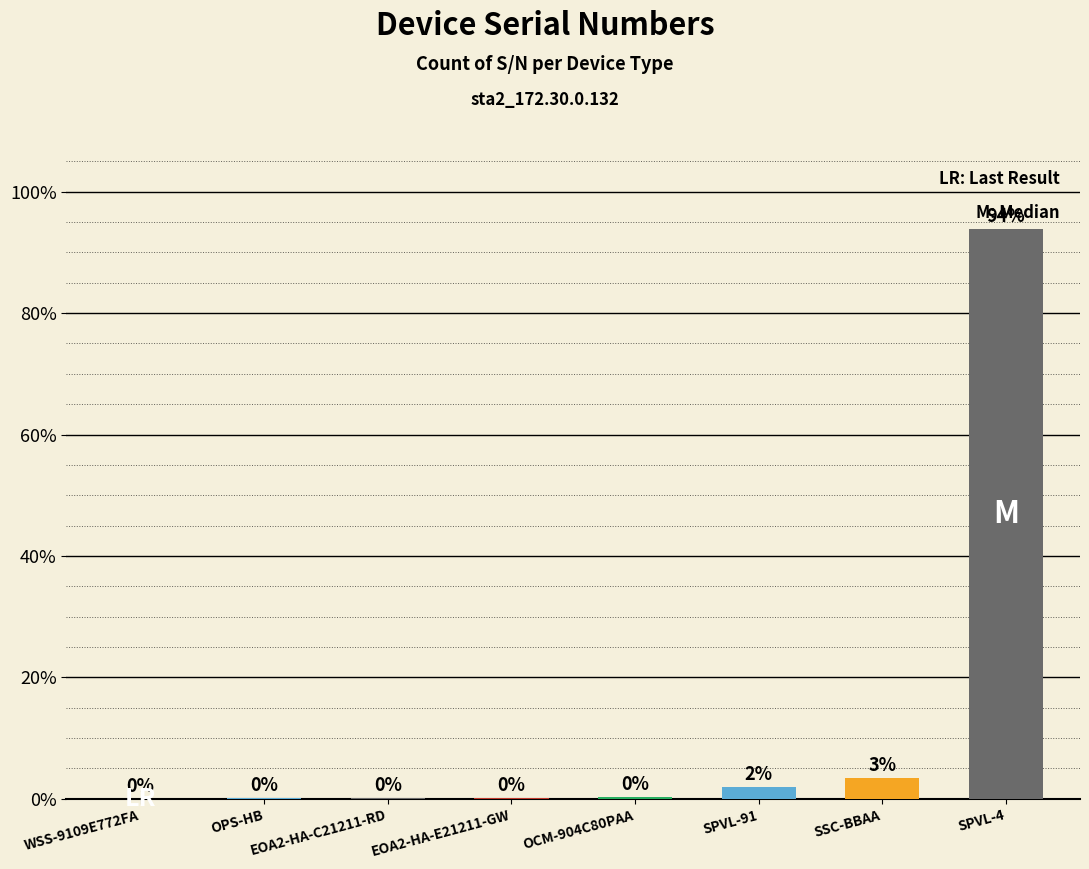

Which has a higher value, EOA2-HA-C21211-RD or SSC-BBAA?

SSC-BBAA